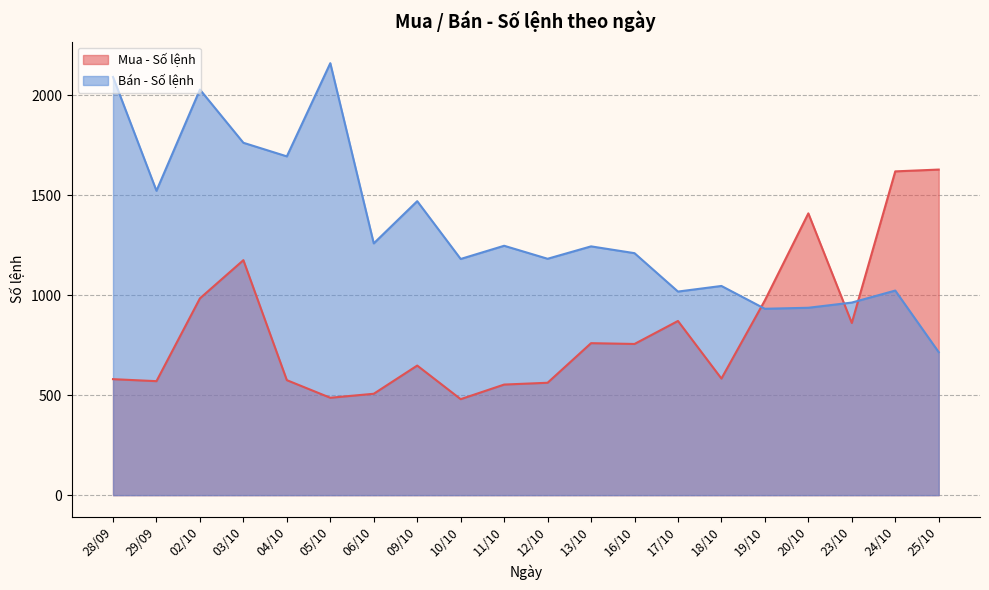

Which series has the largest total across all categories?

Bán - Số lệnh